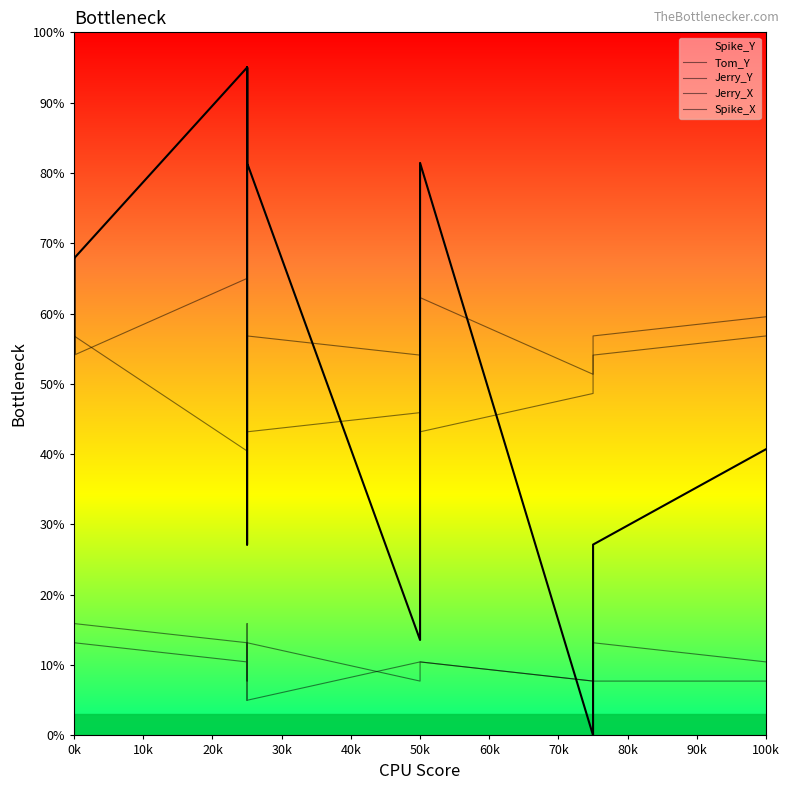

True or false: Jerry_X and Tom_Y cross at least once.

False